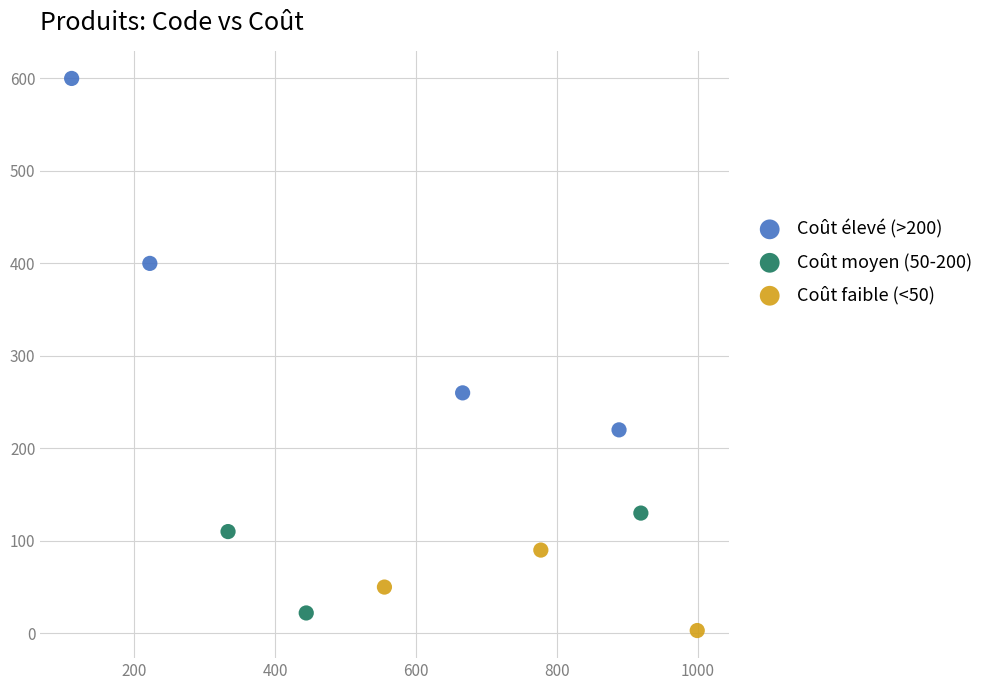

Which series contains the highest Y value?

Coût élevé (>200)